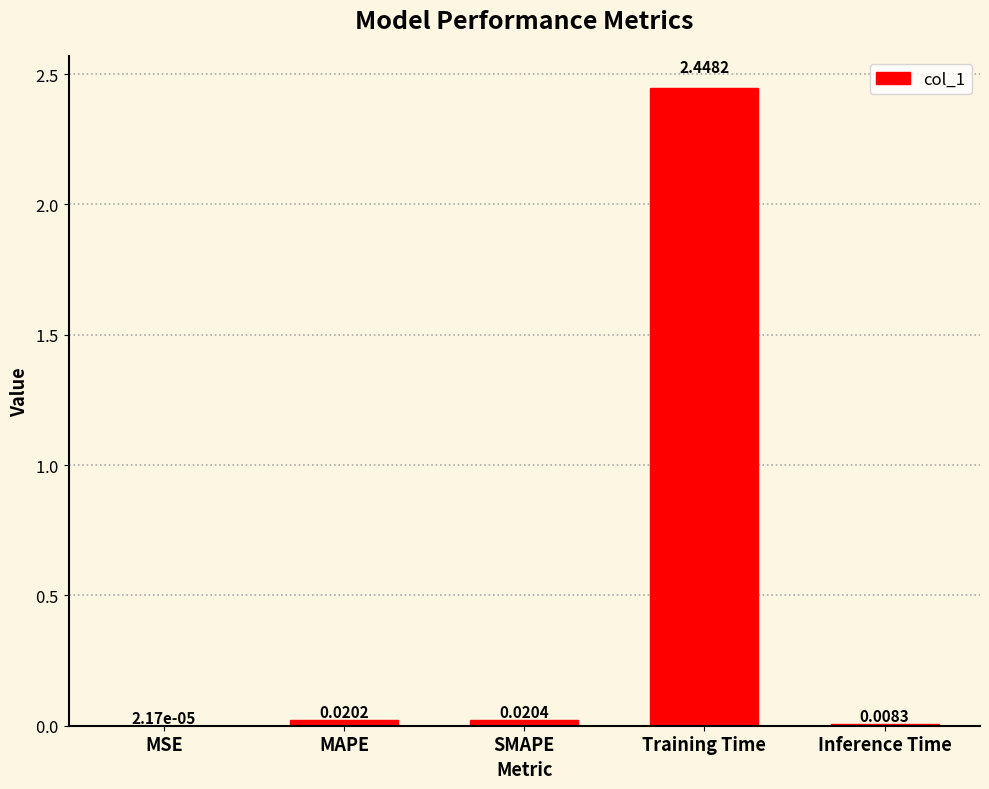

Between MAPE and Training Time, which is larger?

Training Time